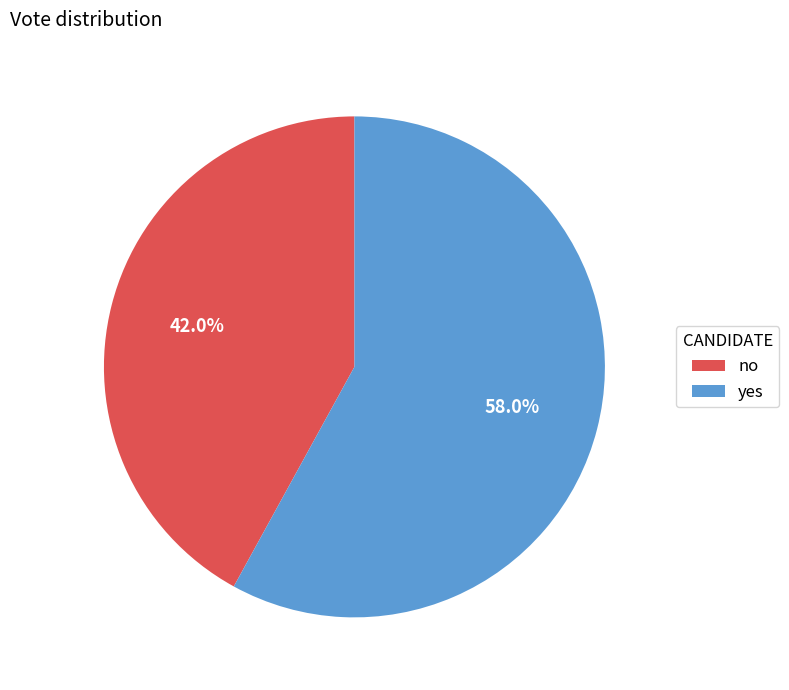

How many segments does this pie chart have?

2